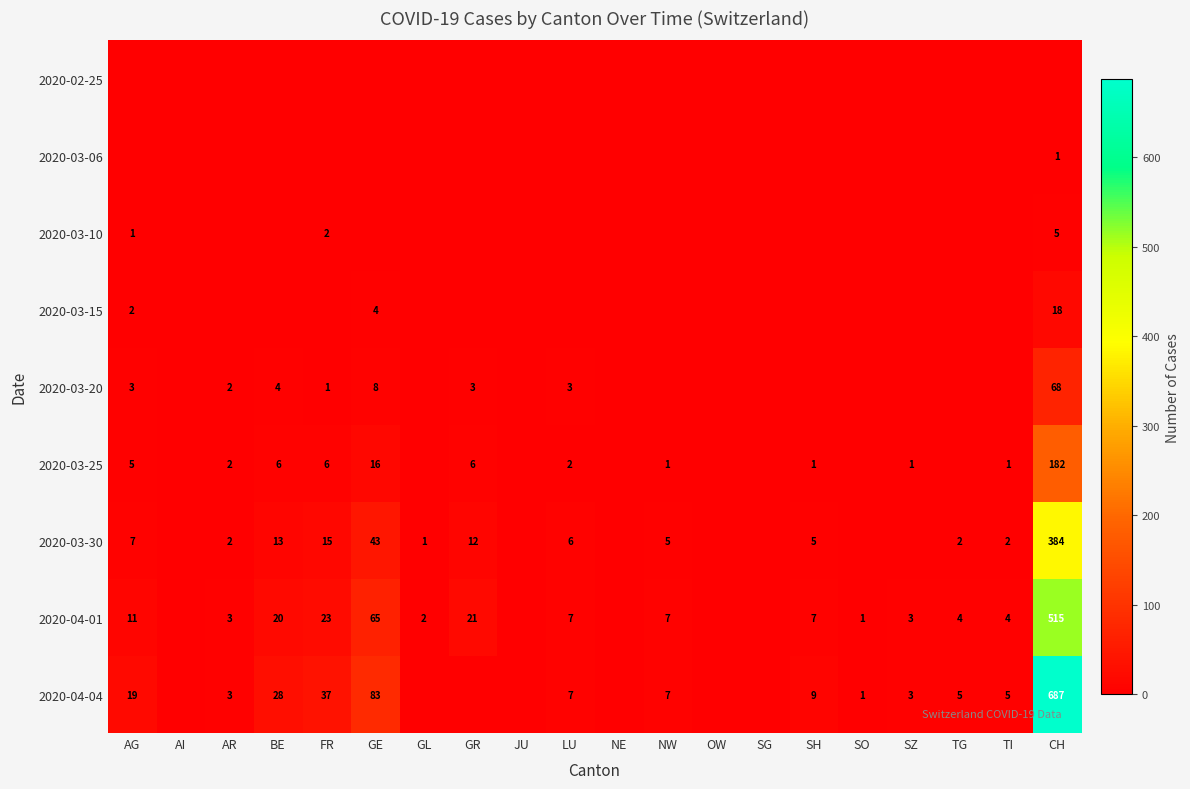

True or false: 2020-03-20 has a value of 68 at CH.

True